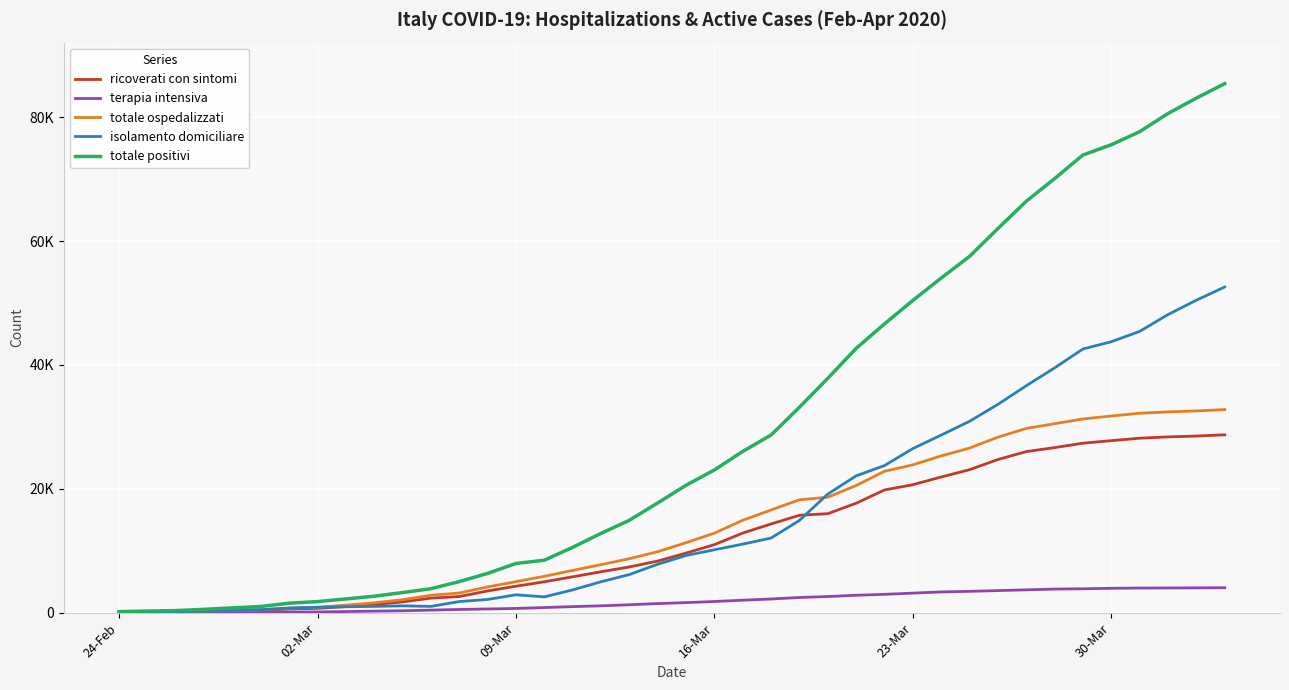

Does the chart have visible grid lines?

Yes